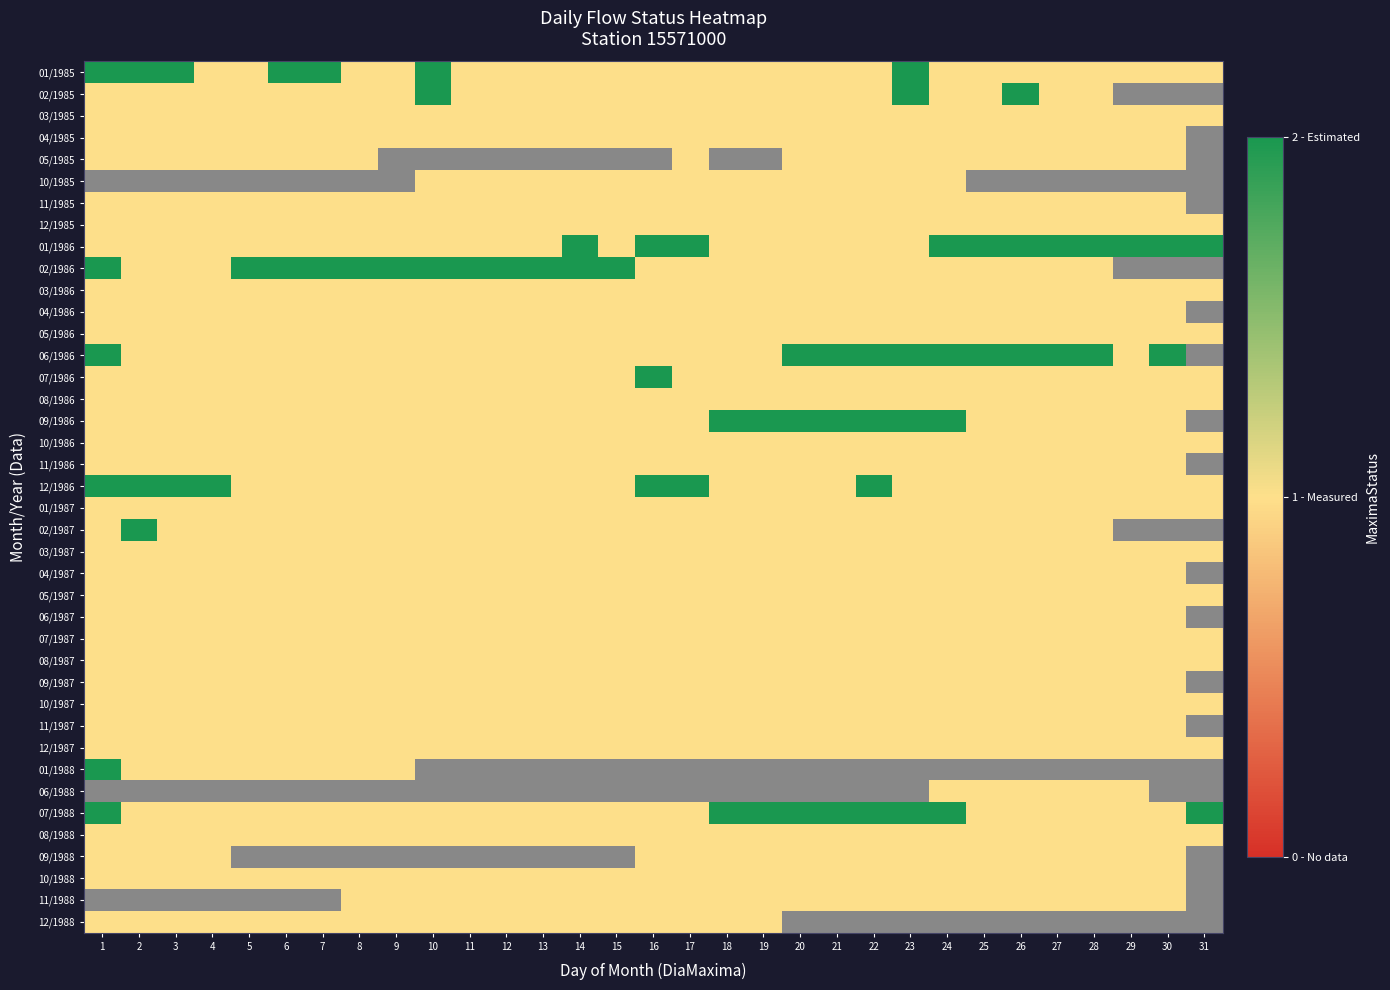

List the labels in order of 09/1987 value, smallest first.

1, 2, 3, 4, 5, 6, 7, 8, 9, 10, 11, 12, 13, 14, 15, 16, 17, 18, 19, 20, 21, 22, 23, 24, 25, 26, 27, 28, 29, 30, 31